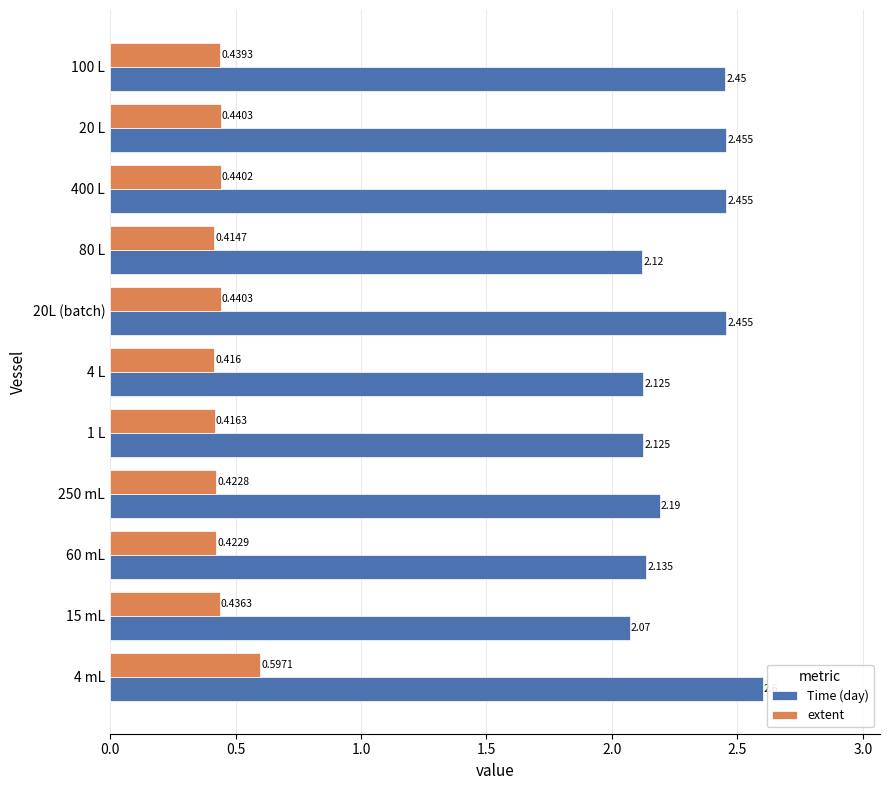

Which series changed the most between 60 mL and 250 mL?

Time (day)